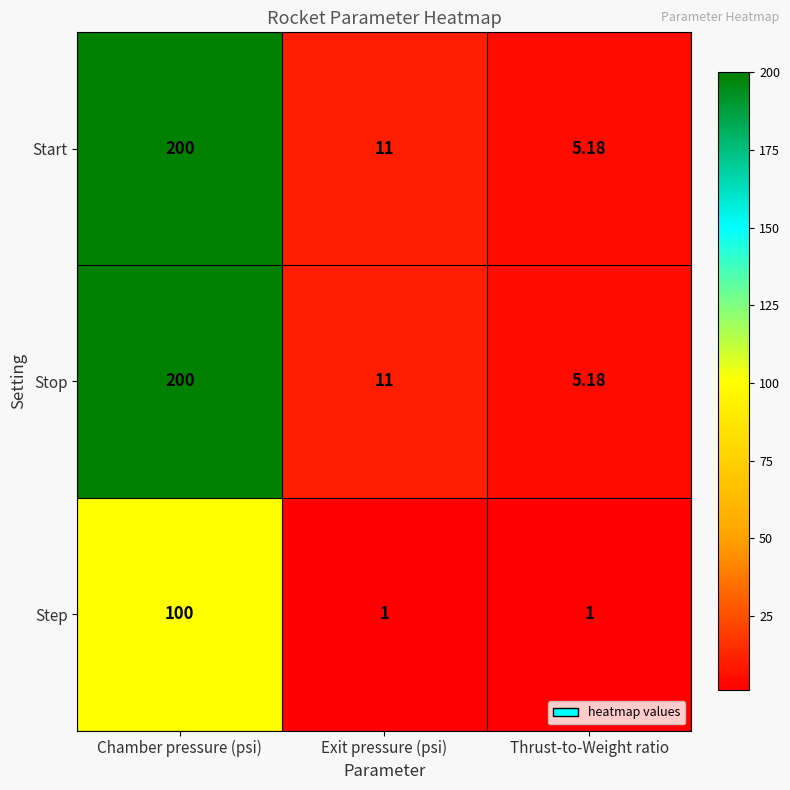

How many categories are shown in the chart?

3